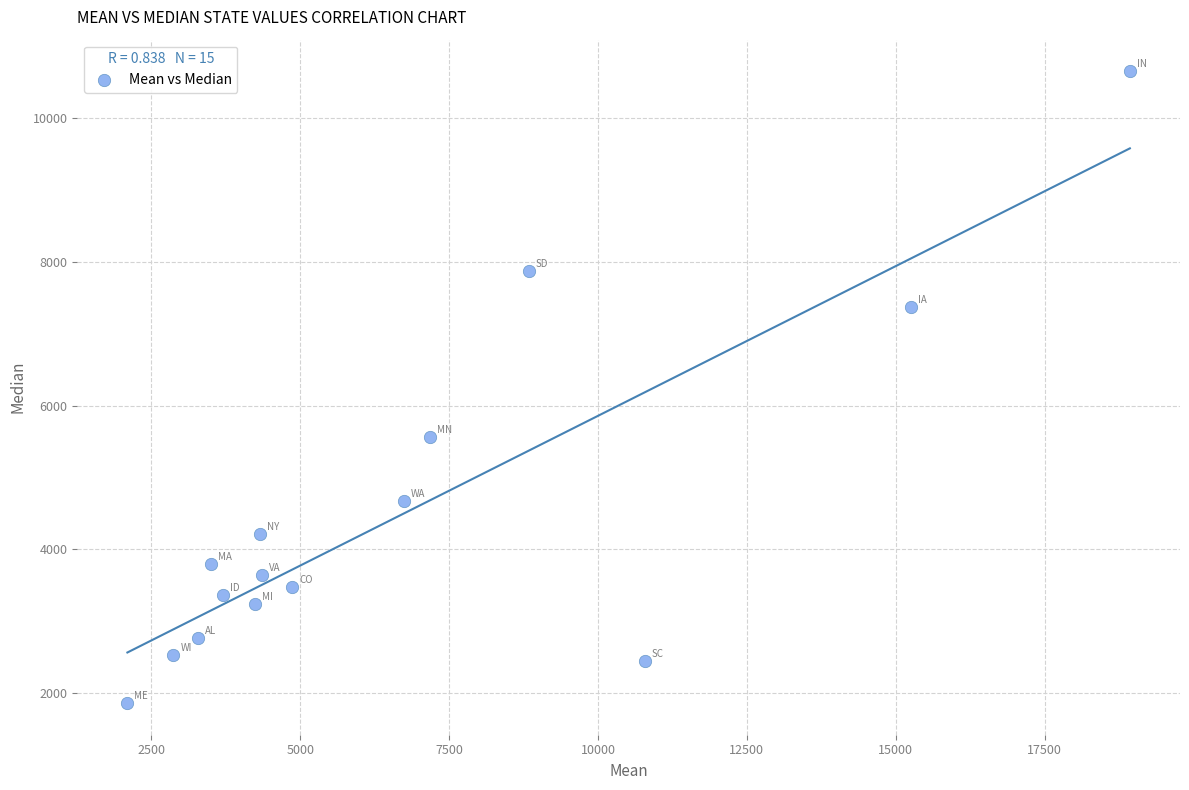

What is the range of Y values (max minus min)?

8791.6